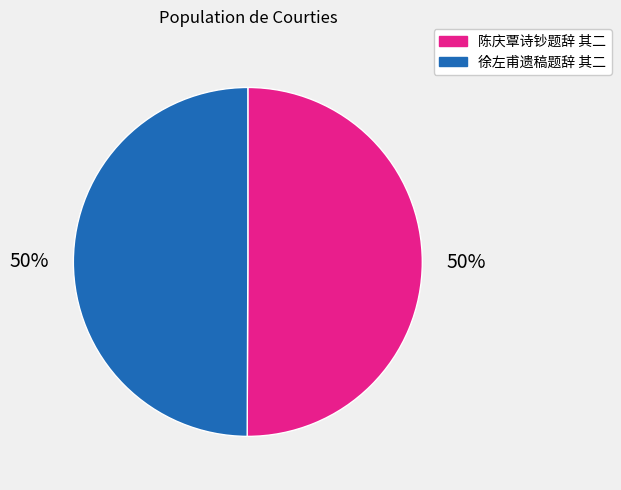

Approximately how many times larger is the value at 陈庆覃诗钞题辞 其二 compared to 徐左甫遗稿题辞 其二?

1.0